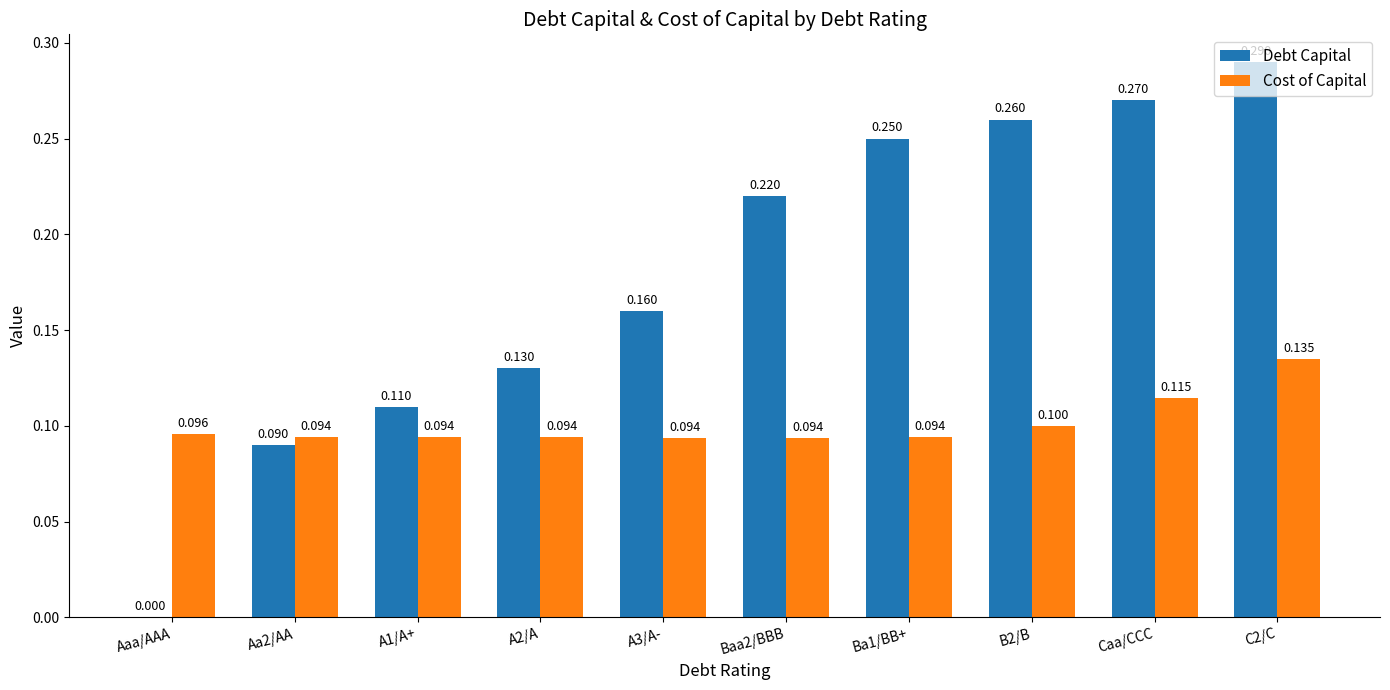

Which series changed the most between Baa2/BBB and Caa/CCC?

Debt Capital